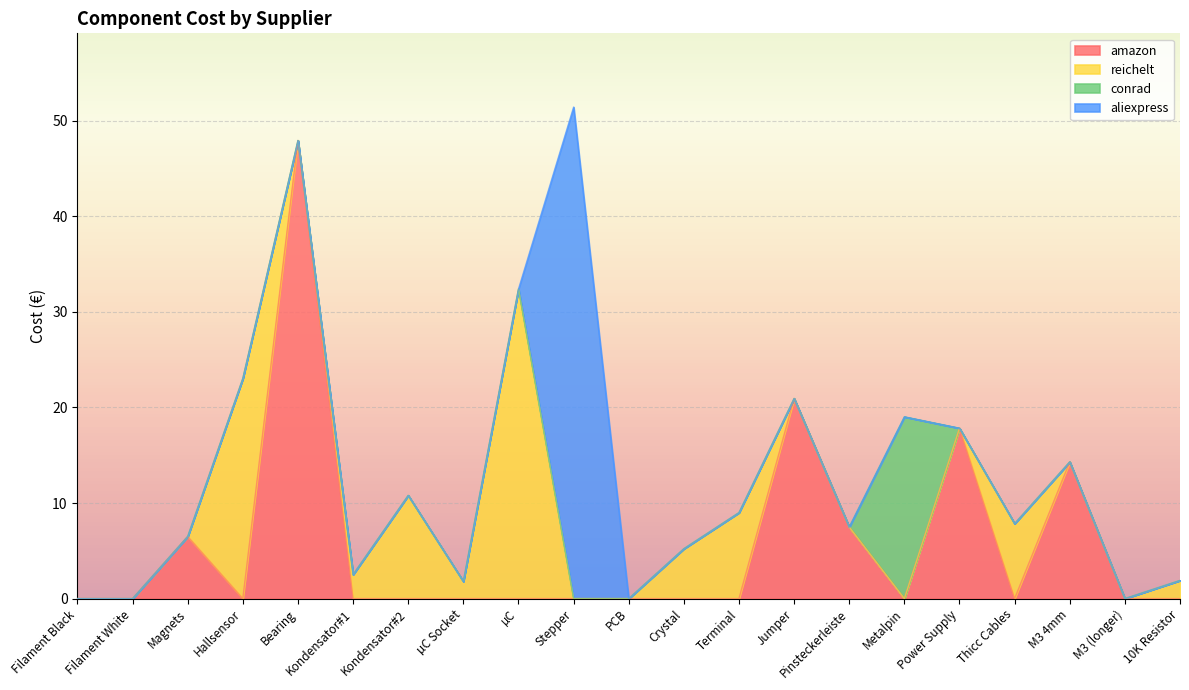

Is the value of aliexpress at Hallsensor greater than the value of amazon at Bearing?

No